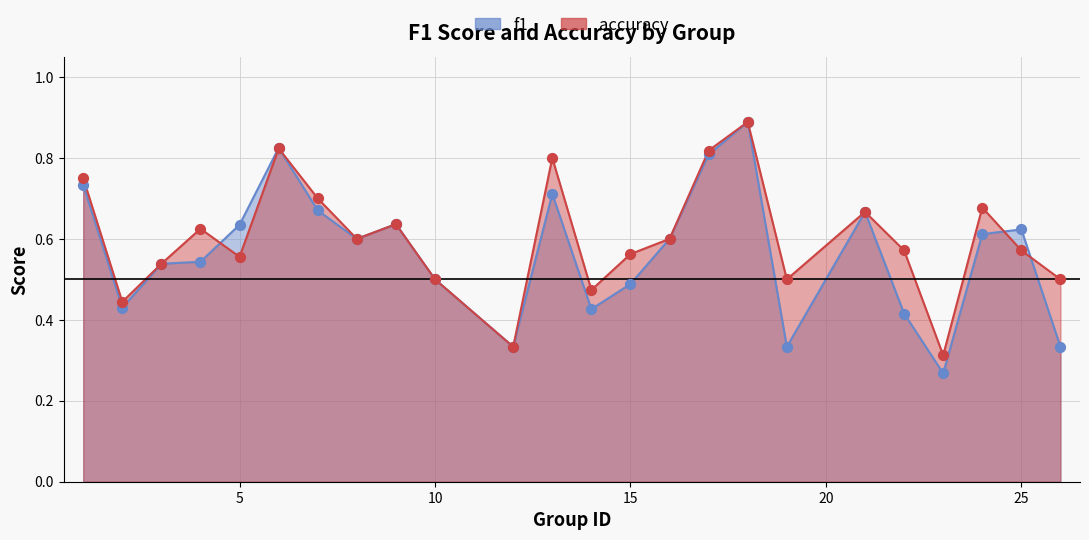

Which series contains the lowest Y value?

f1